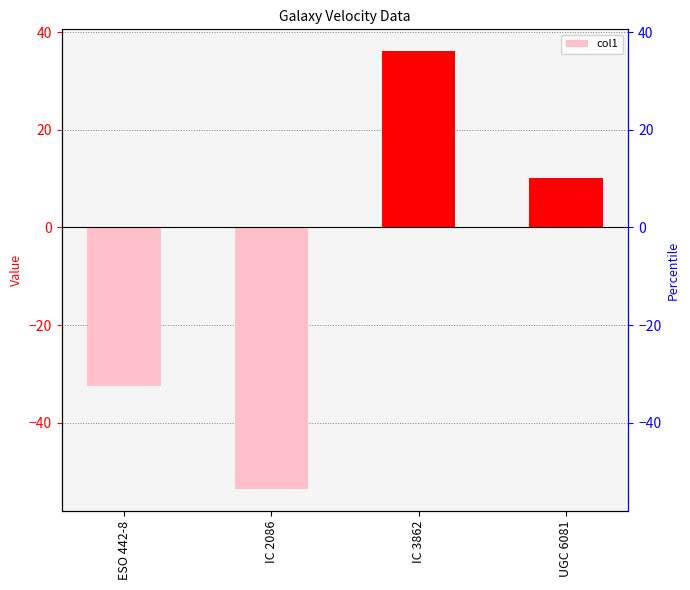

Rank the categories by value from lowest to highest.

IC 2086, ESO 442-8, UGC 6081, IC 3862